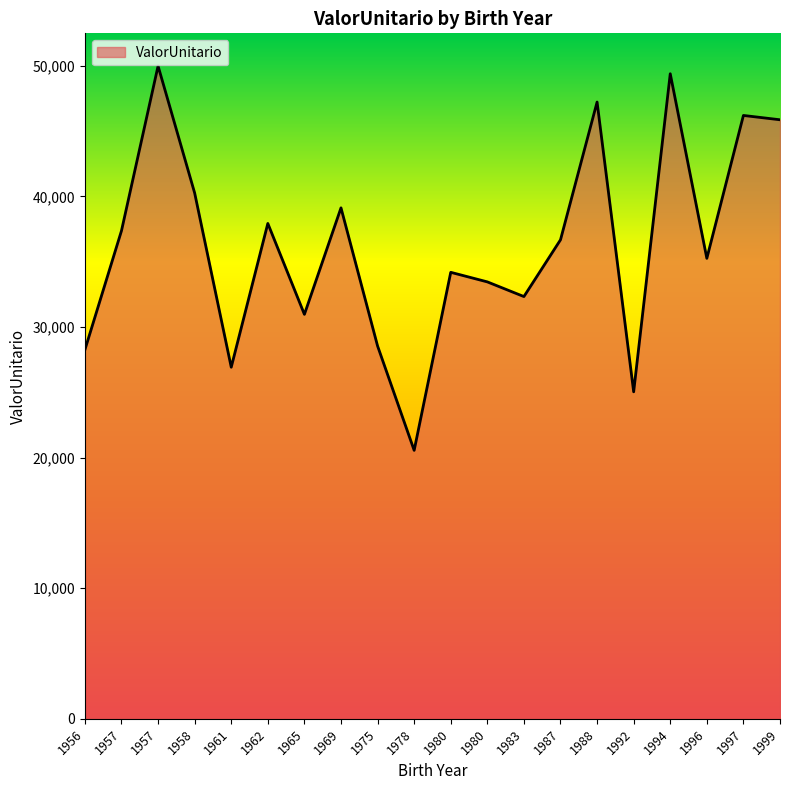

Is it true that the value at 1994 is 70418.6?

False